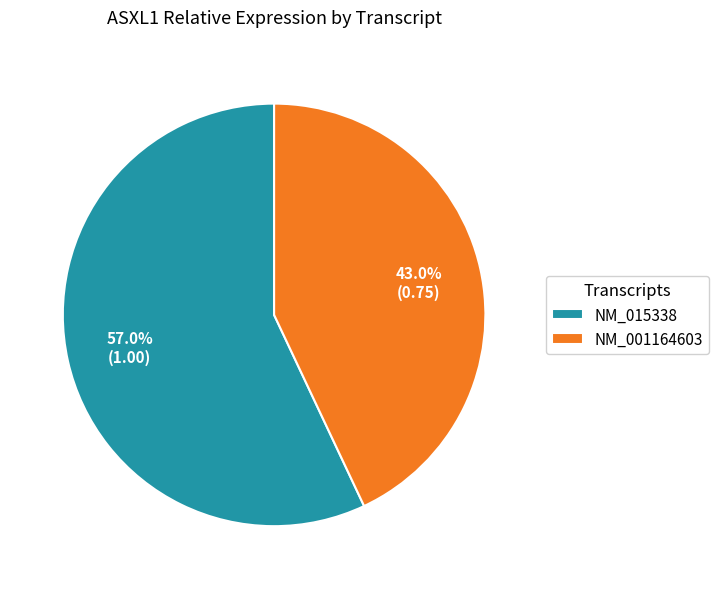

Rank the categories by value from lowest to highest.

NM_001164603, NM_015338